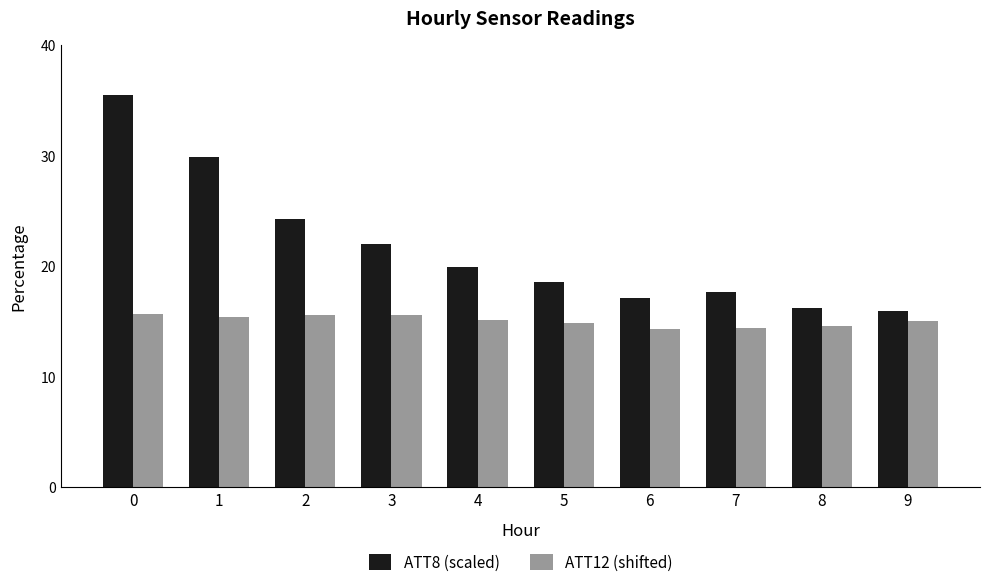

Is it true that ATT12 (shifted) equals 9.2 at 0?

False